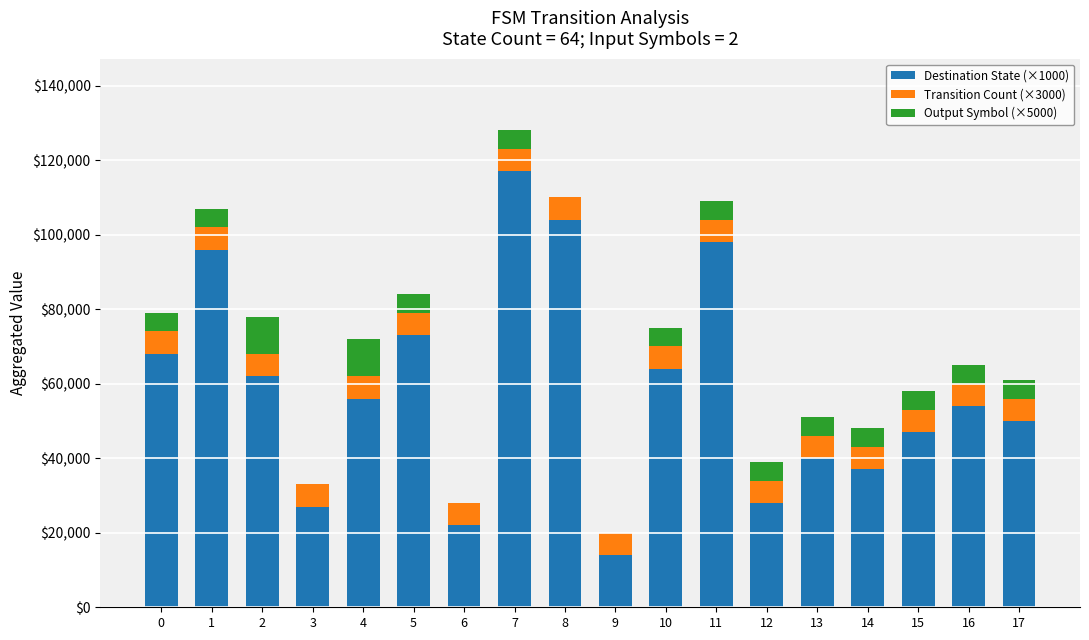

What is the total value across all series at 4?

72000